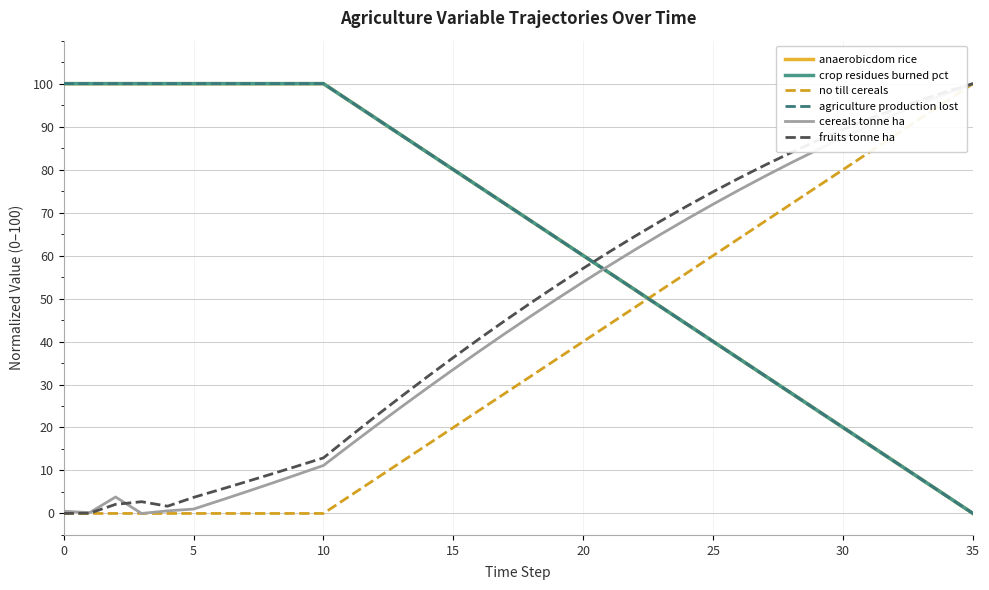

Is this an area chart (filled region under the line)?

No